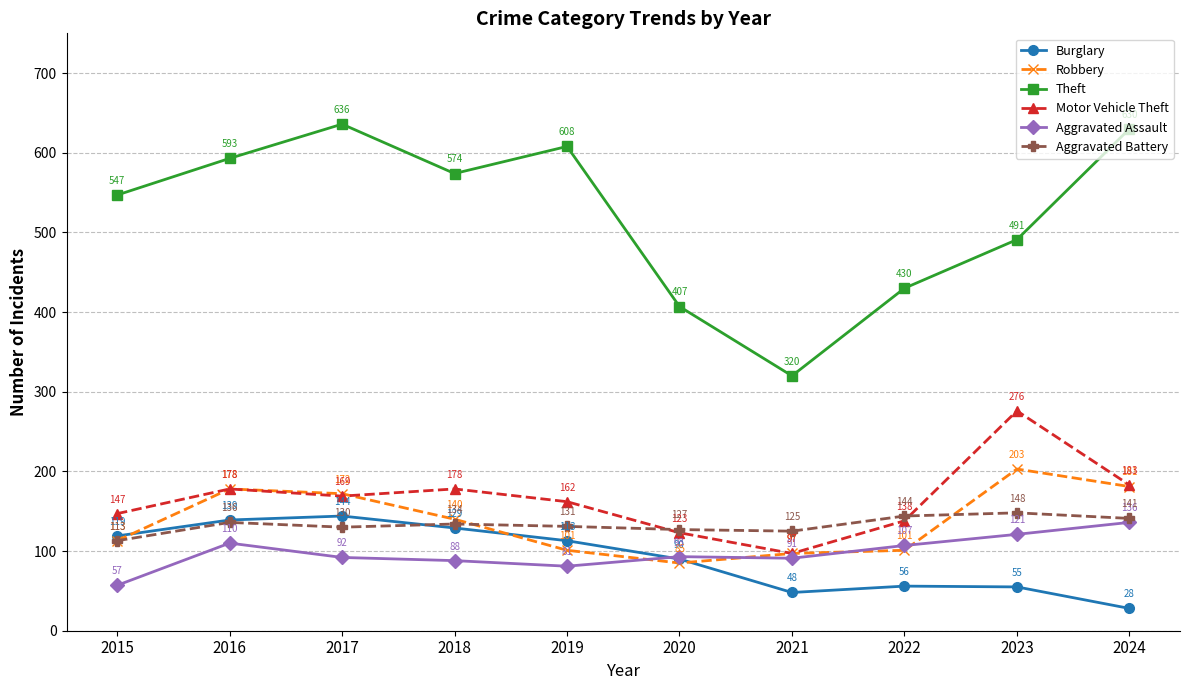

In Aggravated Assault, how many points are lower than both neighbors (excluding endpoints)?

2